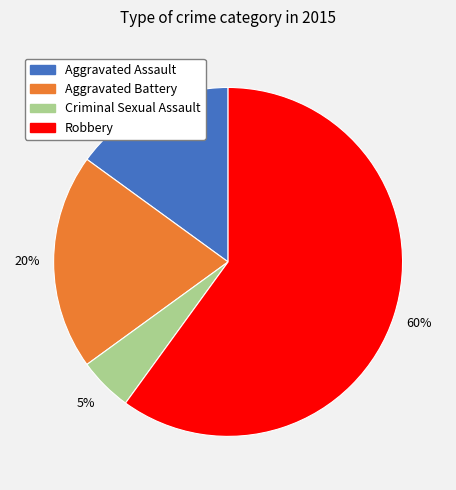

Is the sum of Aggravated Assault and Criminal Sexual Assault greater than half?

No